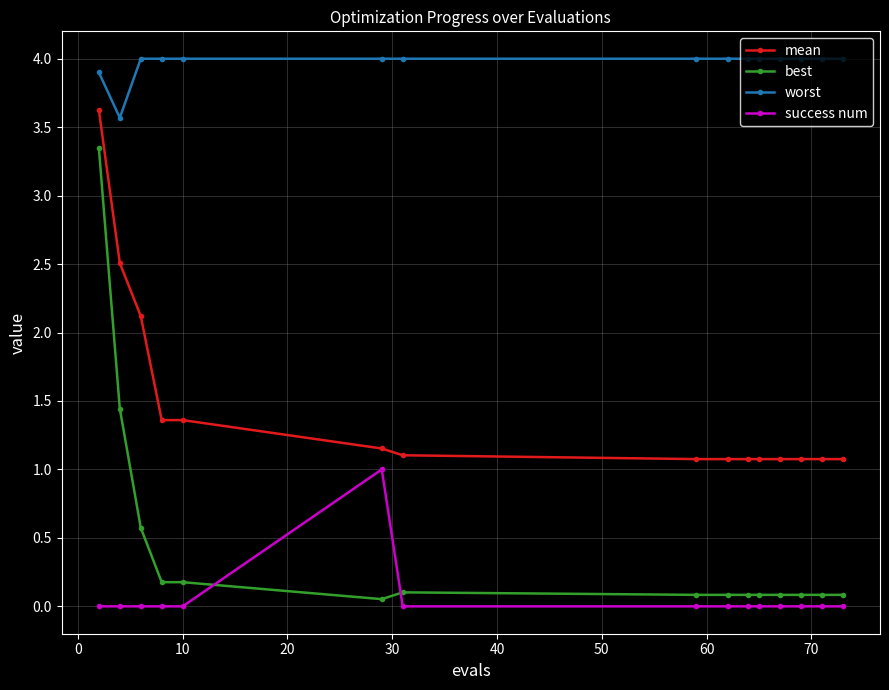

Is this an area chart (filled region under the line)?

No